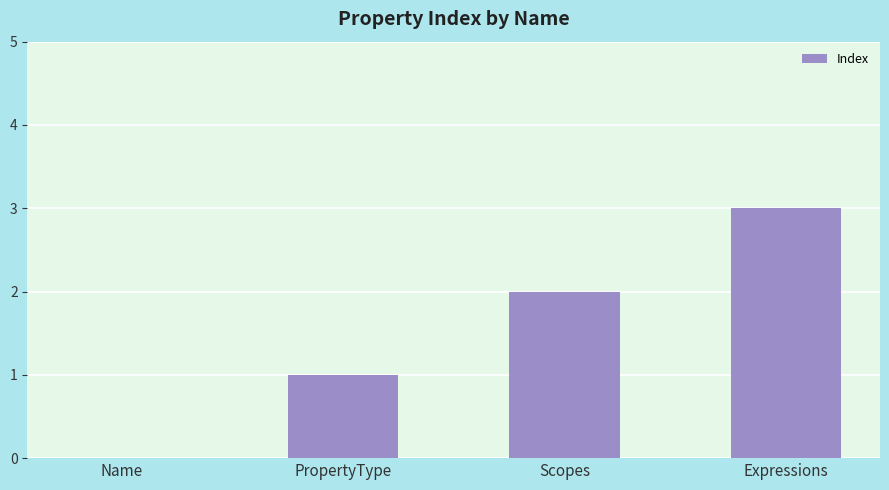

Read the value at Expressions.

3